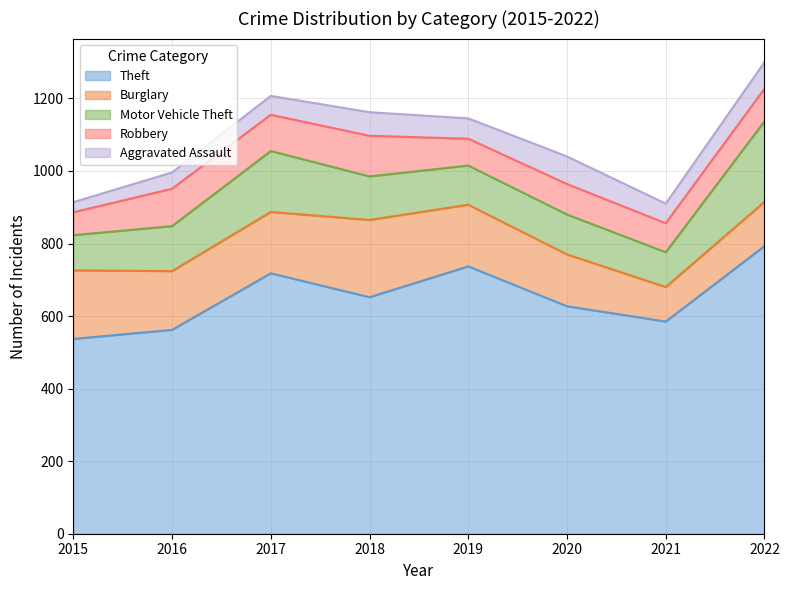

What are all the series names shown in the legend?

Theft, Burglary, Motor Vehicle Theft, Robbery, Aggravated Assault